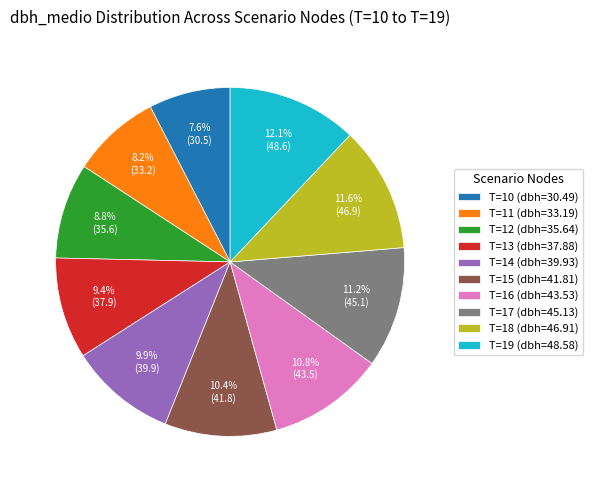

Which has a higher value, T=10 (dbh=30.49) or T=18 (dbh=46.91)?

T=18 (dbh=46.91)